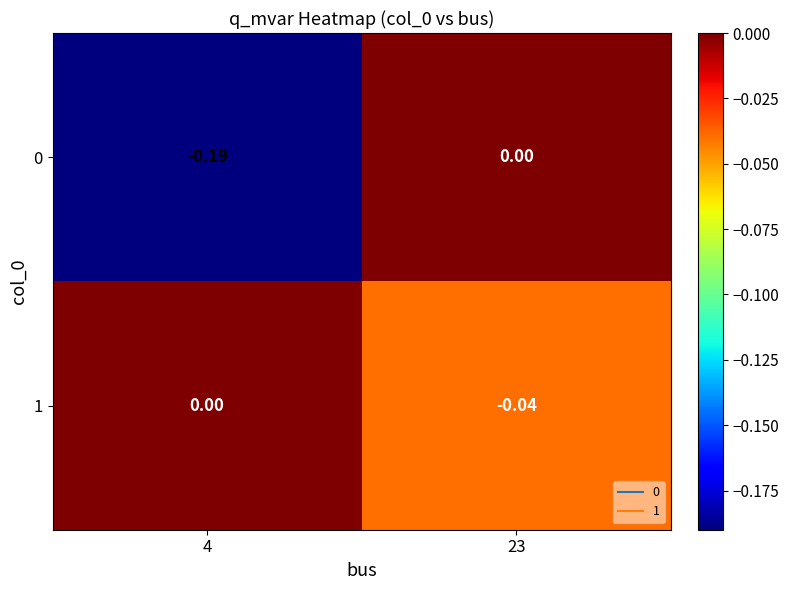

Is the value of 1 at 4 greater than the value of 0 at 4?

Yes